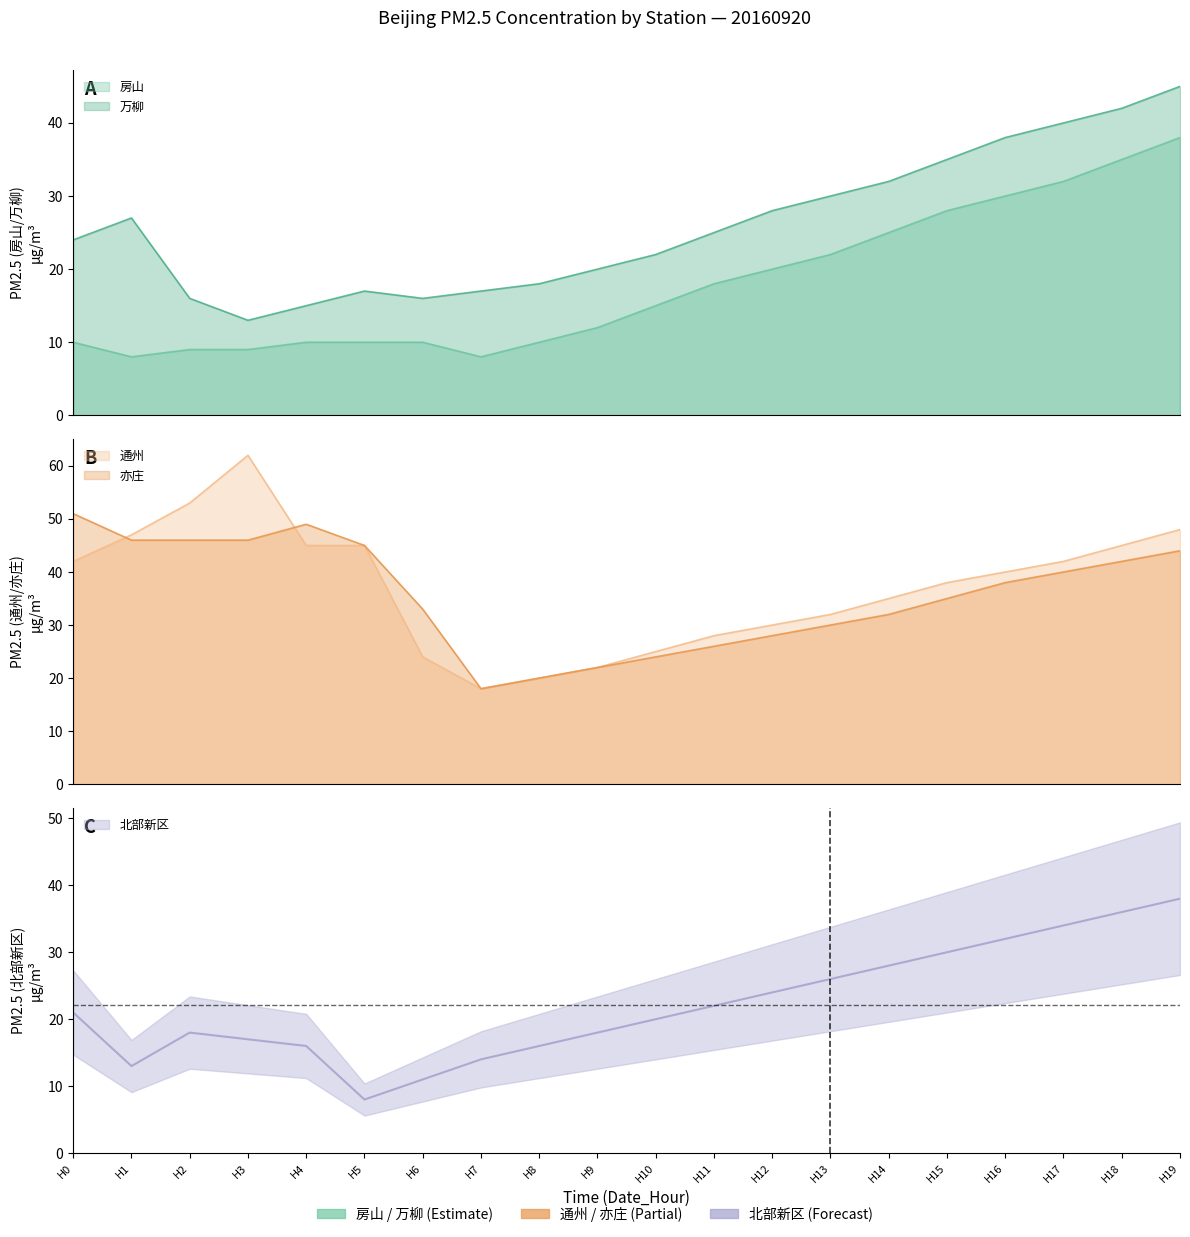

What is the greatest value displayed?

62